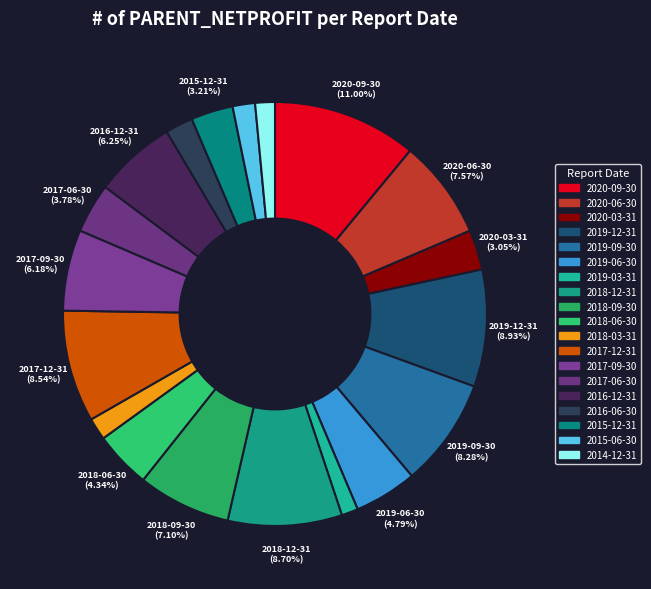

How many segments does this pie chart have?

19